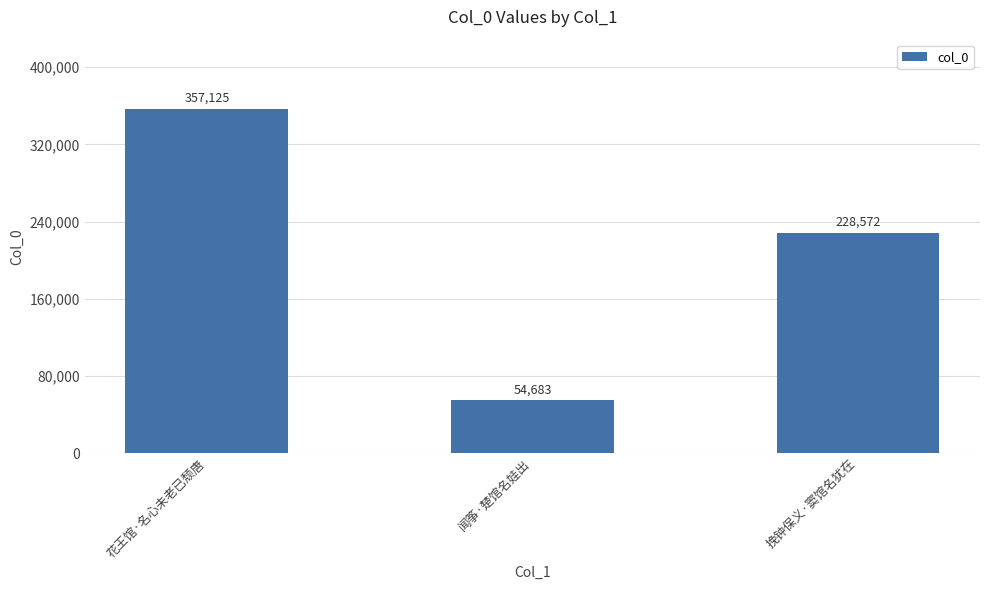

What is the label of the 2nd bar from the left?

闻筝·楚馆名娃出